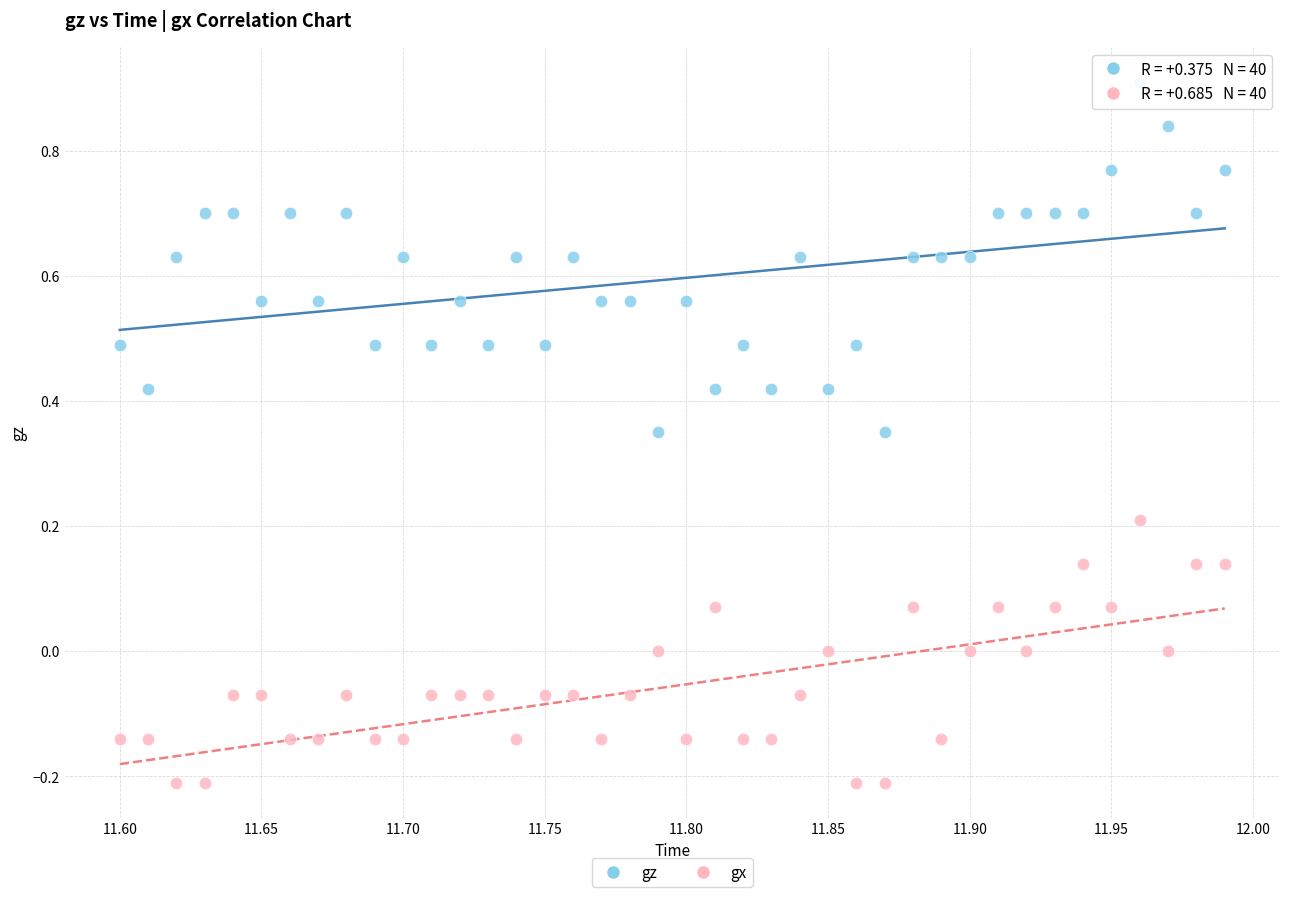

Which series has the widest spread of Y values?

gz